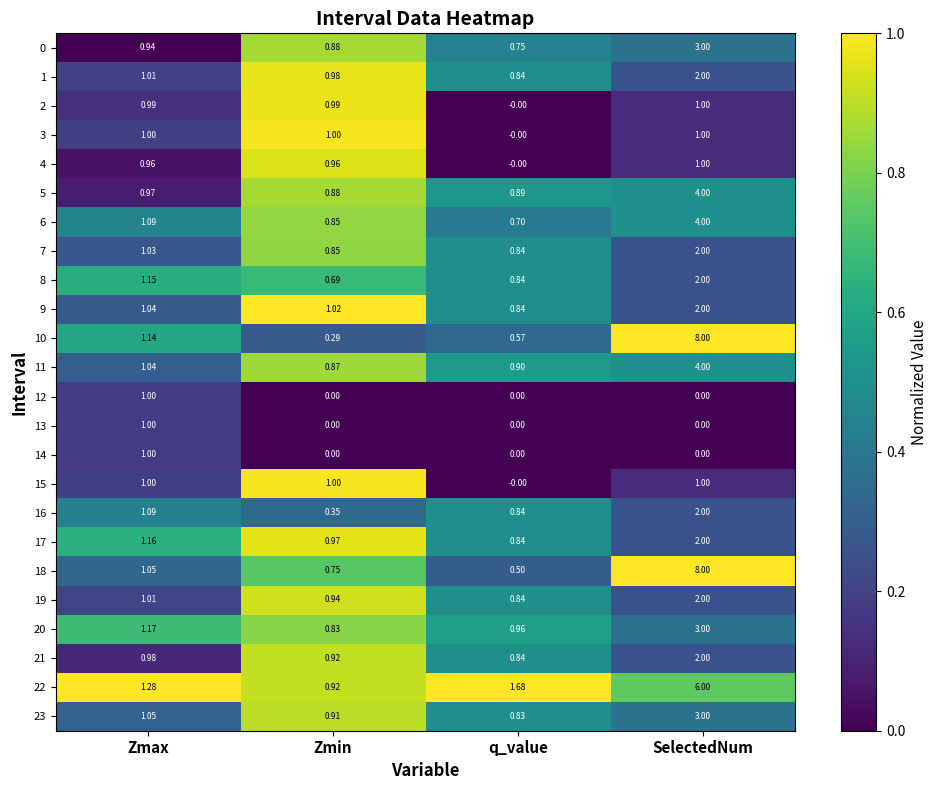

At which category does the chart reach its peak across all series?

SelectedNum